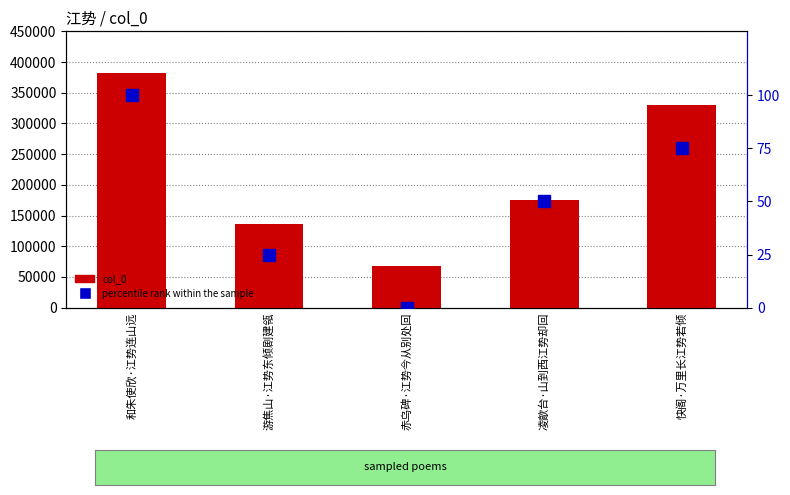

Reading left to right, extract all data points from this chart.

col_0: 和朱使欣·江势连山远=382655	游焦山·江势东倾剧建瓴=135529	赤乌碑·江势今从别处回=67136	凌歊台·山到西江势却回=174909	快阁·万里长江势若倾=330523
percentile rank within the sample: 和朱使欣·江势连山远=100	游焦山·江势东倾剧建瓴=25	赤乌碑·江势今从别处回=0	凌歊台·山到西江势却回=50	快阁·万里长江势若倾=75